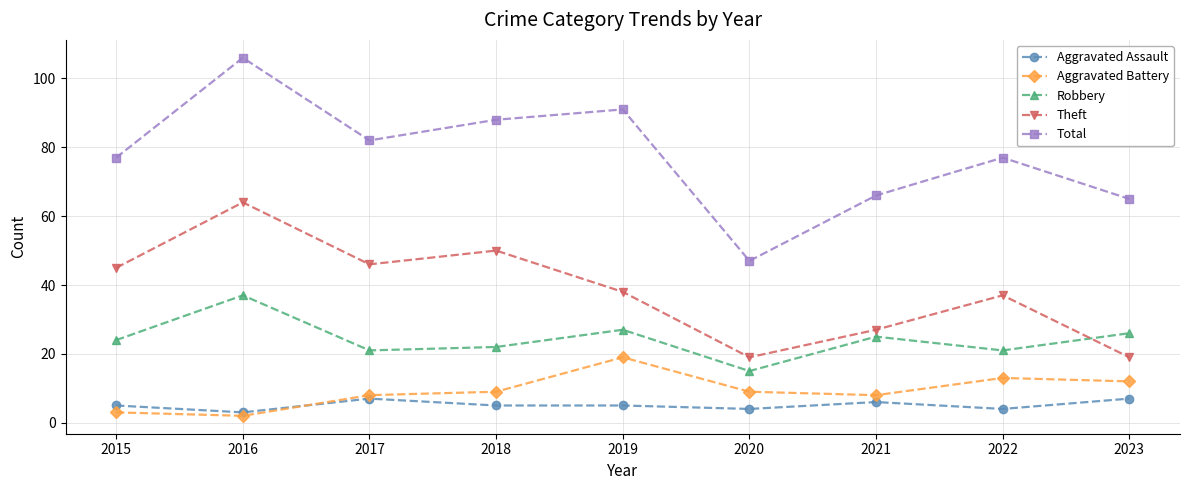

True or false: Total and Aggravated Battery intersect in this chart.

False